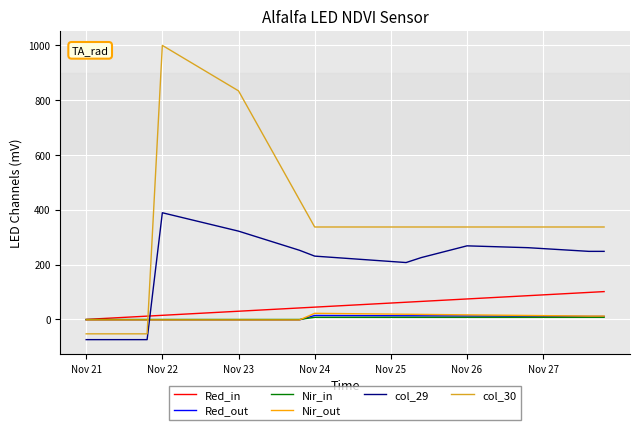

Which series has the largest range (max minus min)?

col_30